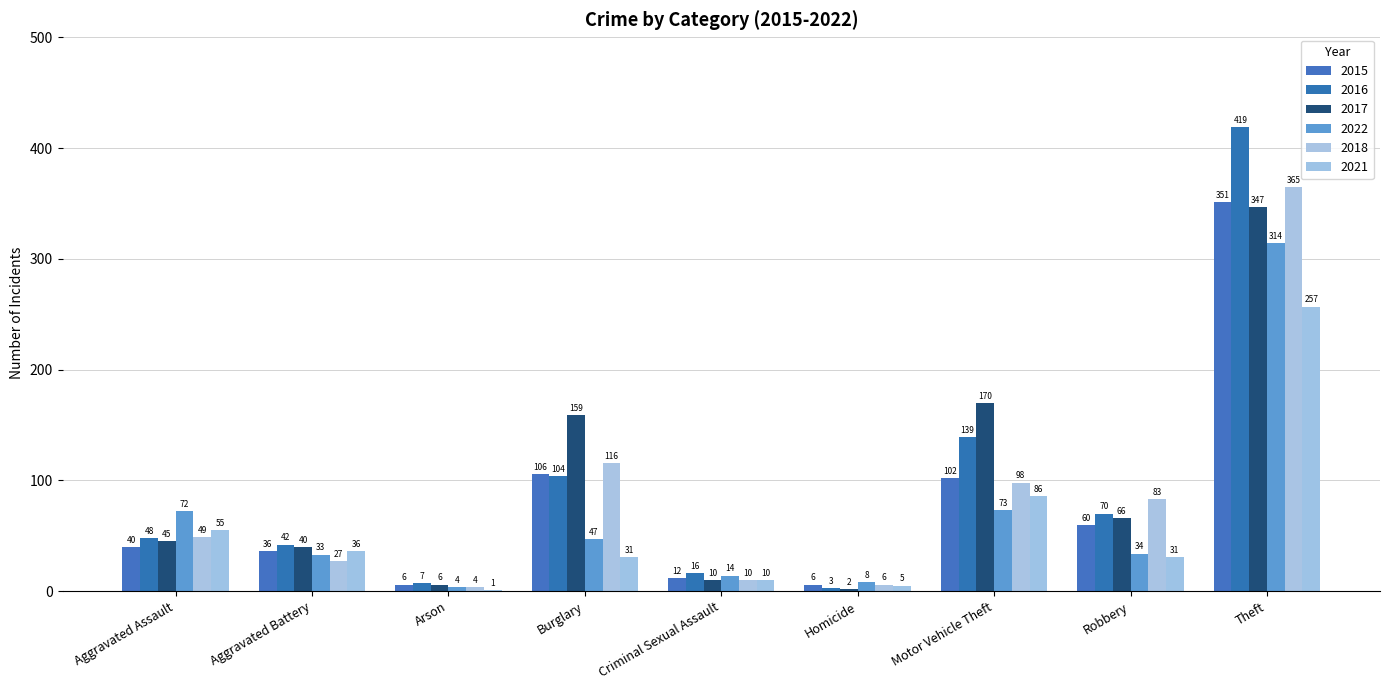

Does the chart contain stacked bars?

No